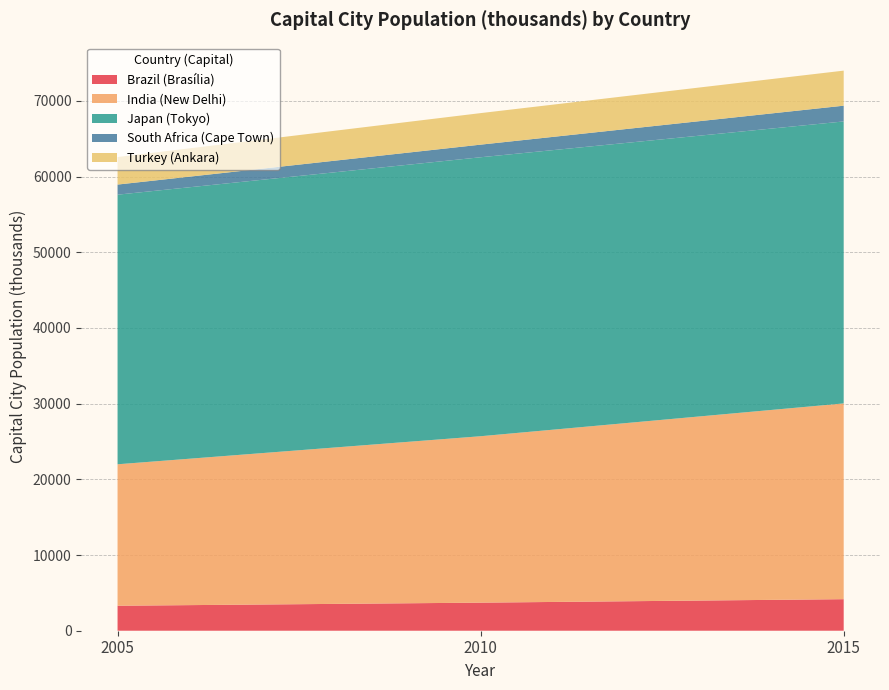

Reading left to right, what are all the values shown in this chart?

Brazil (Brasília): 2005=3301	2010=3710	2015=4168
India (New Delhi): 2005=18691	2010=21988	2015=25866
Japan (Tokyo): 2005=35622	2010=36860	2015=37256
South Africa (Cape Town): 2005=1334	2010=1666	2015=2081
Turkey (Ankara): 2005=3638	2010=4166	2015=4633